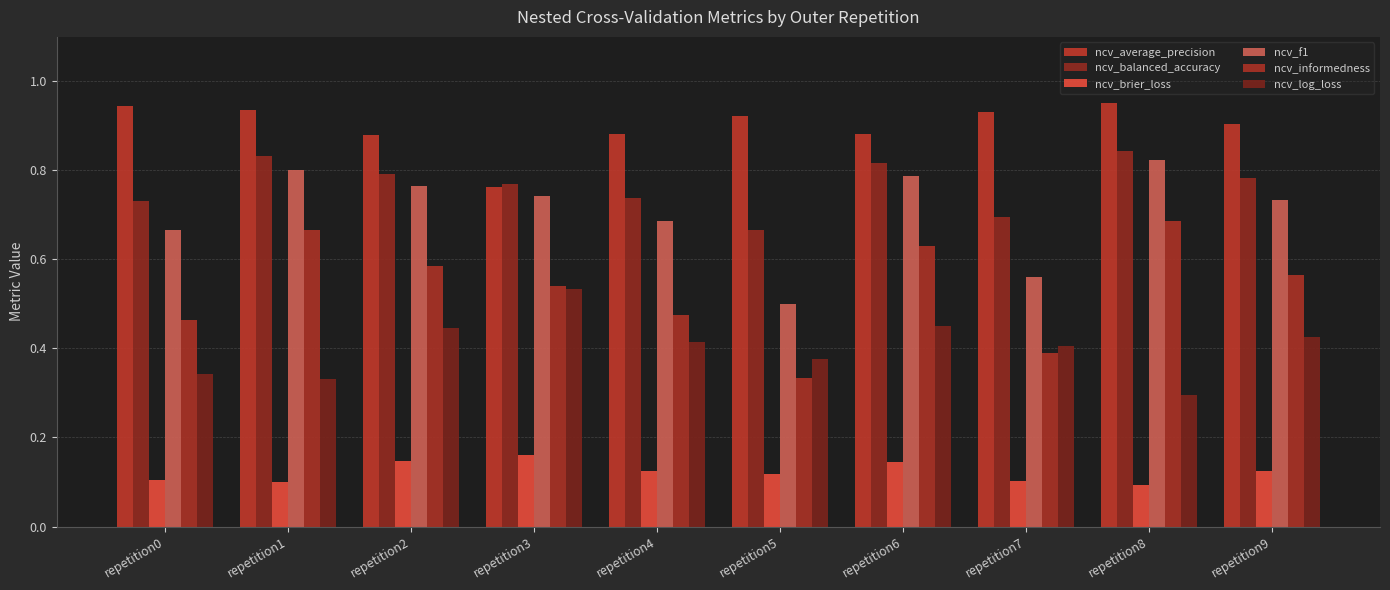

Is the value of ncv_f1 at repetition9 greater than the value of ncv_log_loss at repetition5?

Yes